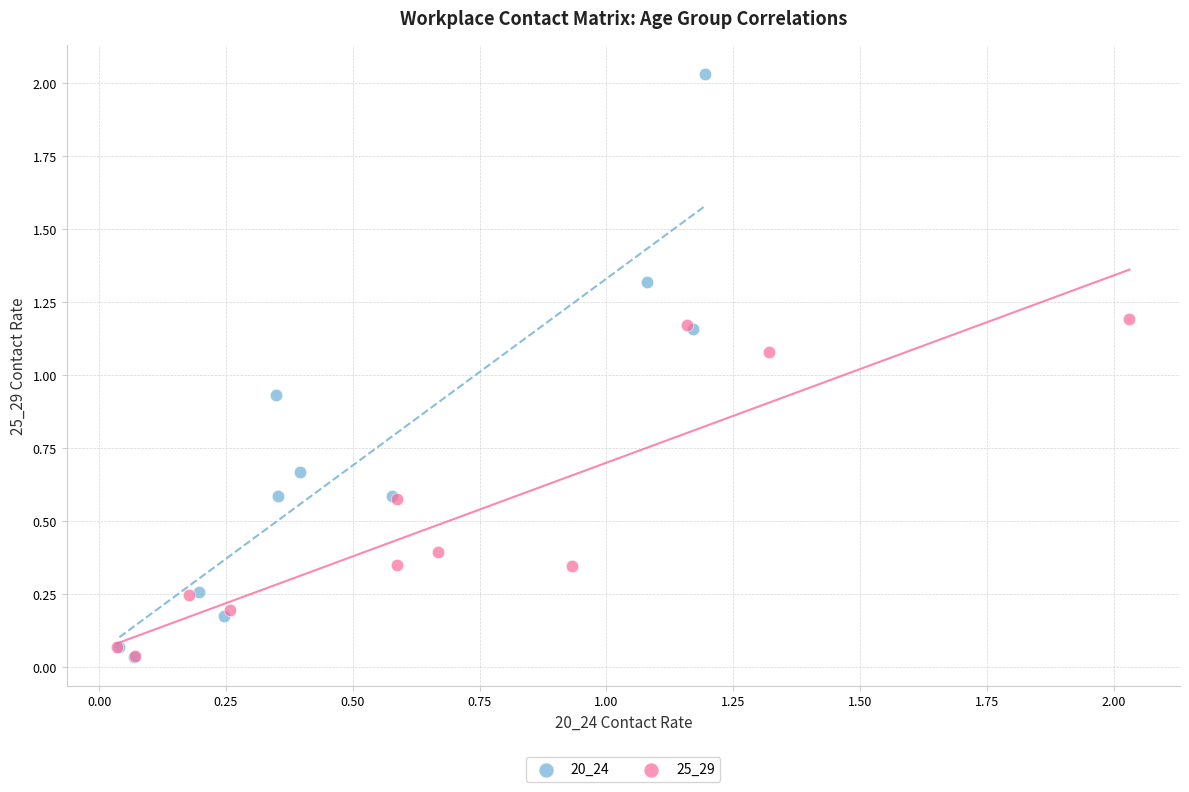

Which series has the widest spread of Y values?

20_24